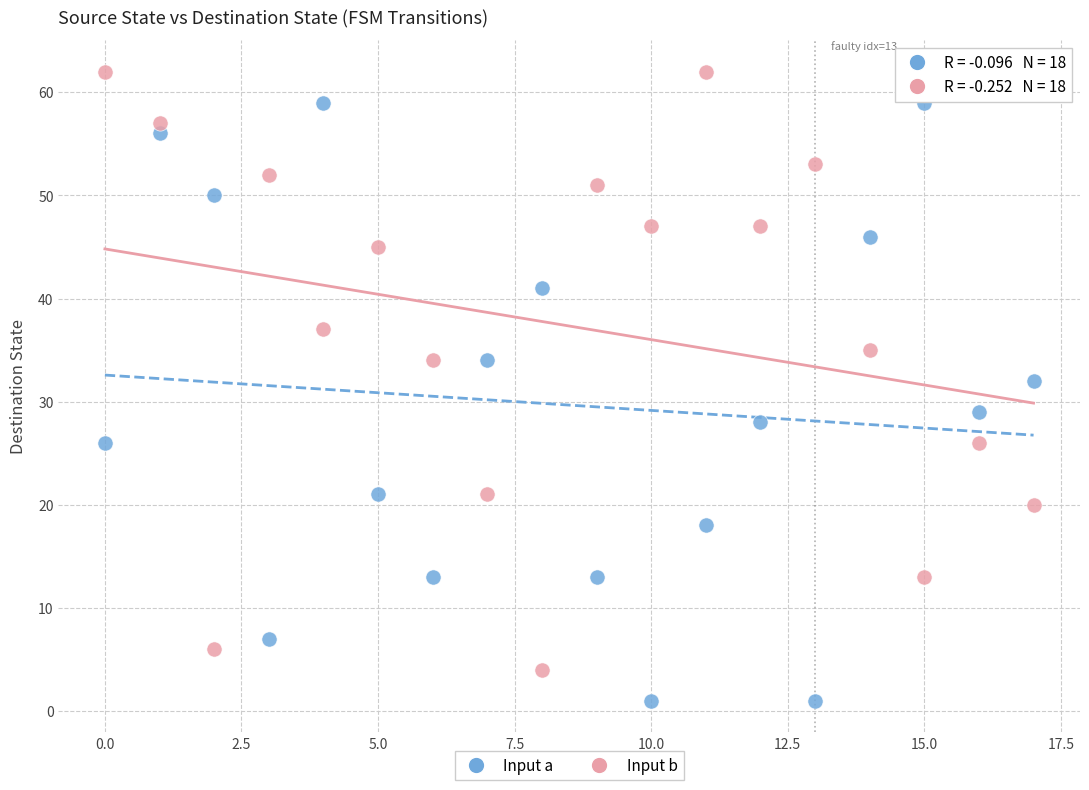

Which series contains the highest Y value?

Input b